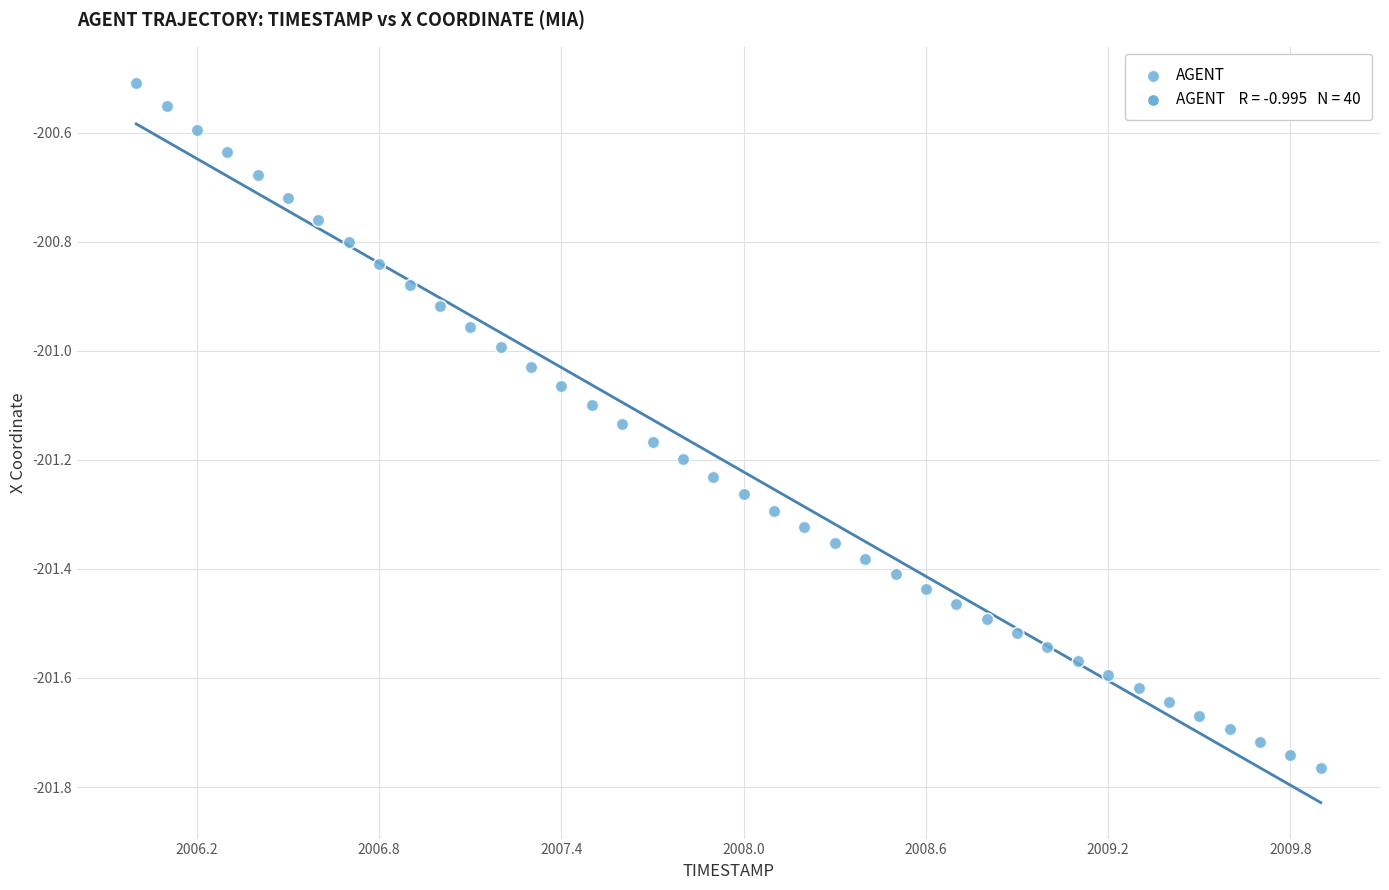

What is the range of X values (max minus min)?

3.9